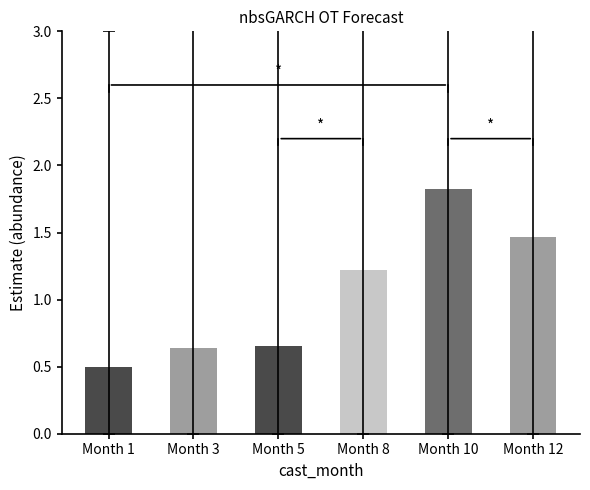

What is the value of the 4th bar from the left?

1.2